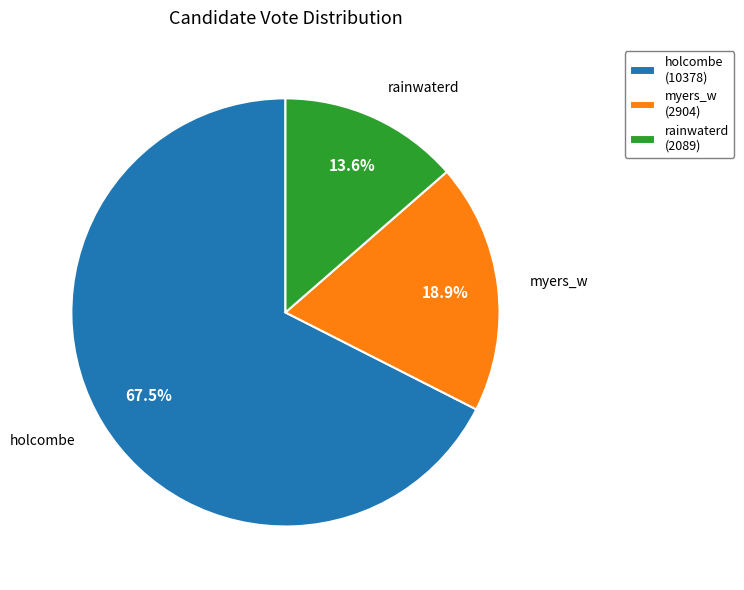

Which category has the biggest portion of the pie?

holcombe